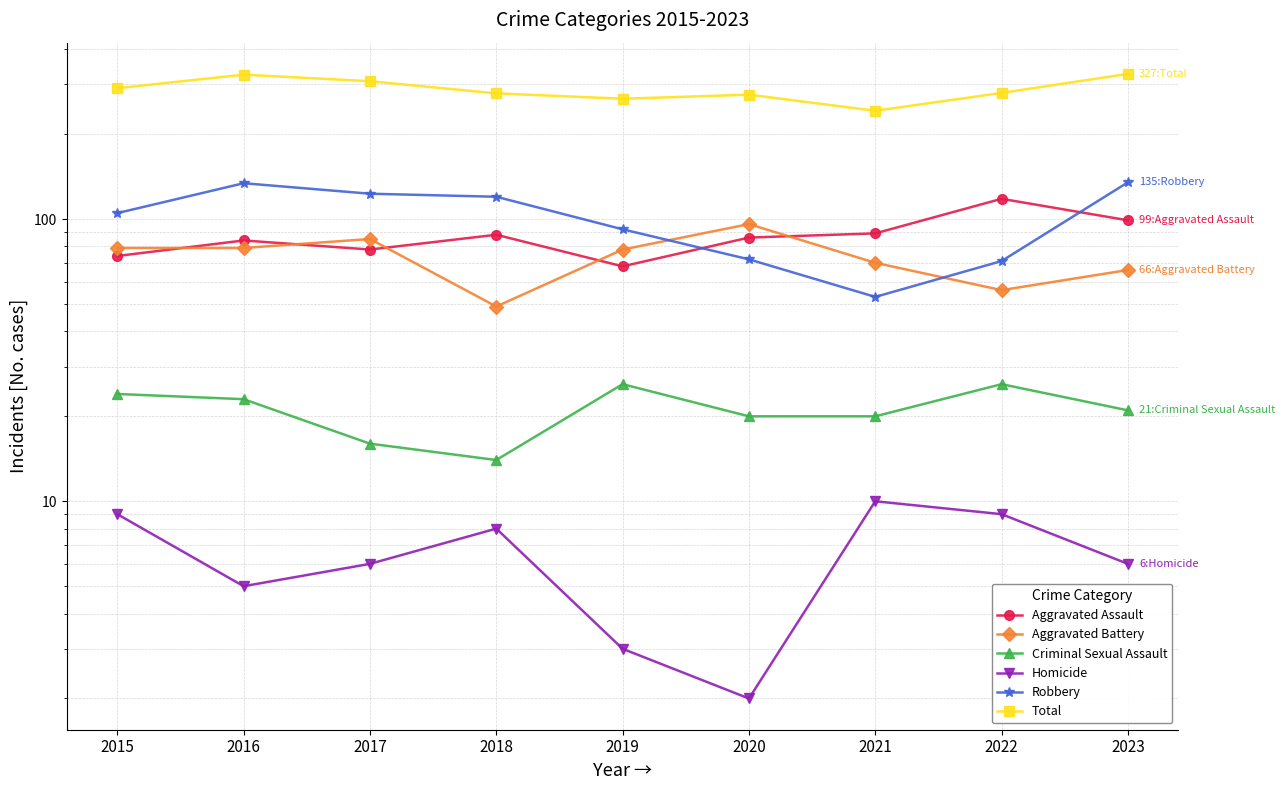

What is the lowest value of the Robbery series?

53